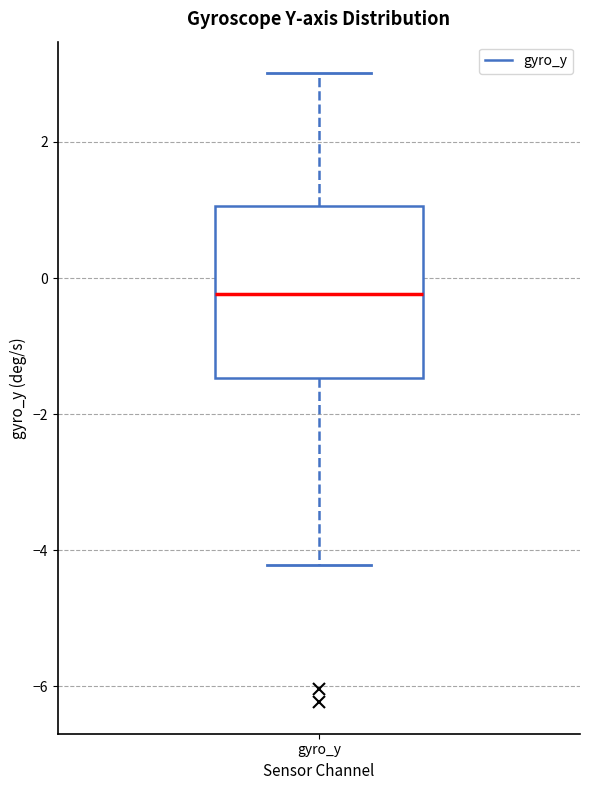

Transcribe this box plot: give where the median line is, the range the box spans, and where the two whiskers end, as read against the y-axis. The values are not printed on the chart, so give them approximately, as read against the axis.

median -0.2, box -1.4 to 1.0, whiskers -4.2 to 3.0